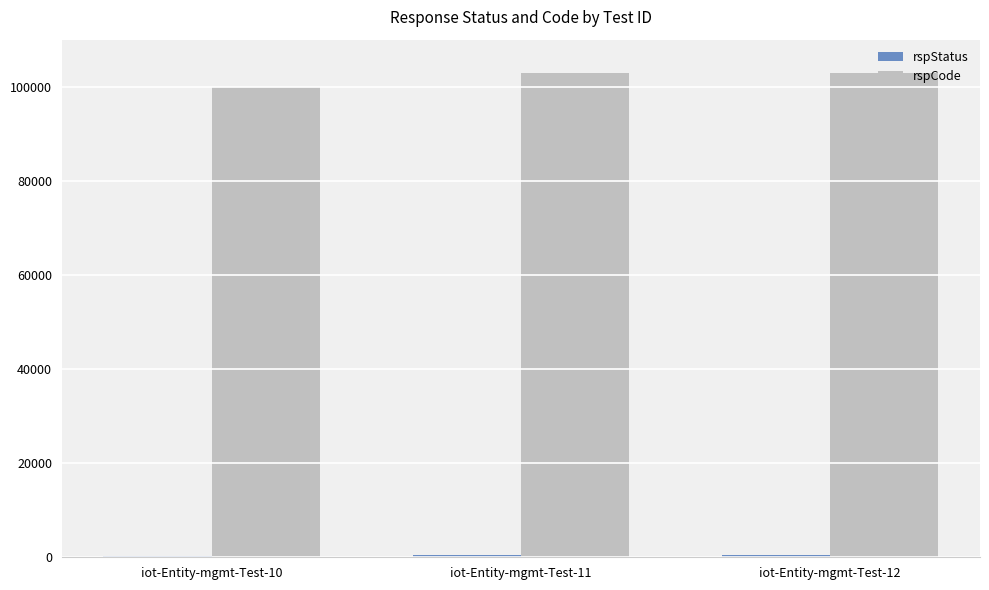

What is the greatest value displayed?

103000